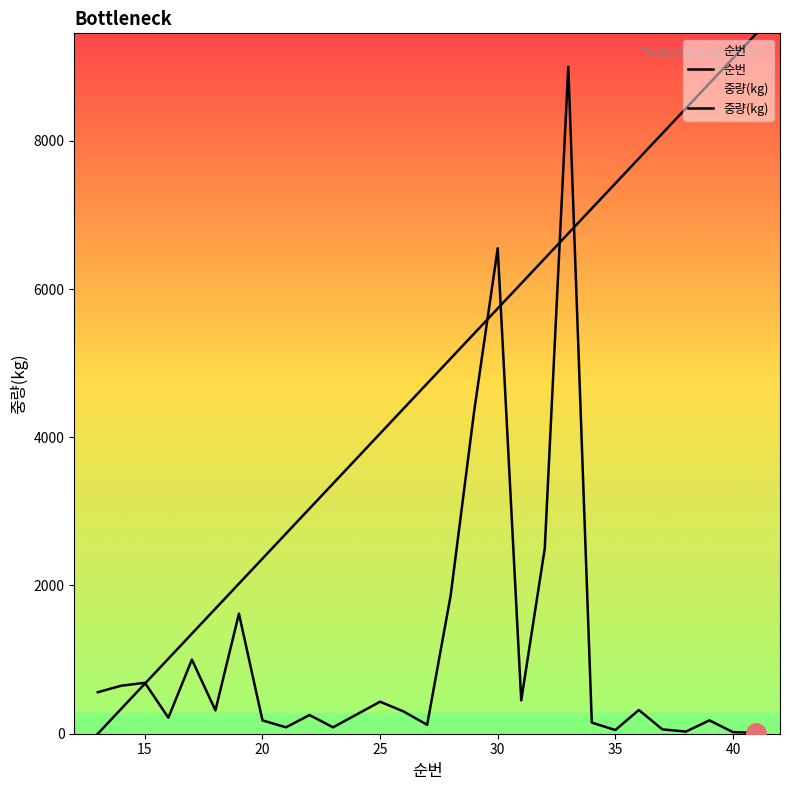

Where is 순번 nearest to the value 4725?

27